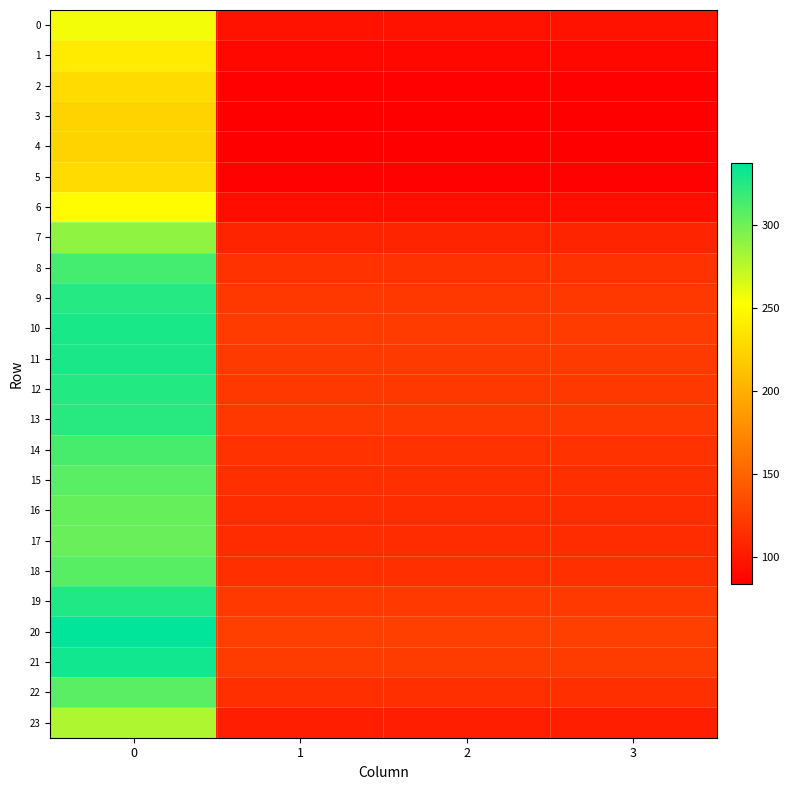

Reading left to right, transcribe all the data shown in this chart.

0: 0=256.5	1=95.8	2=95.8	3=95.8
1: 0=239.7	1=89.5	2=89.5	3=89.5
2: 0=228.7	1=85.4	2=85.4	3=85.4
3: 0=224.1	1=83.7	2=83.7	3=83.7
4: 0=223.3	1=83.4	2=83.4	3=83.4
5: 0=228.7	1=85.4	2=85.4	3=85.4
6: 0=250.9	1=93.7	2=93.7	3=93.7
7: 0=289.1	1=107.9	2=107.9	3=107.9
8: 0=314.1	1=117.3	2=117.3	3=117.3
9: 0=324.7	1=121.2	2=121.2	3=121.2
10: 0=328.7	1=122.7	2=122.7	3=122.7
11: 0=327.8	1=122.4	2=122.4	3=122.4
12: 0=325.1	1=121.4	2=121.4	3=121.4
13: 0=323.3	1=120.7	2=120.7	3=120.7
14: 0=313.4	1=117.0	2=117.0	3=117.0
15: 0=307.1	1=114.6	2=114.6	3=114.6
16: 0=303.4	1=113.3	2=113.3	3=113.3
17: 0=302.1	1=112.8	2=112.8	3=112.8
18: 0=307.7	1=114.9	2=114.9	3=114.9
19: 0=325.9	1=121.7	2=121.7	3=121.7
20: 0=337.2	1=125.9	2=125.9	3=125.9
21: 0=331.2	1=123.6	2=123.6	3=123.6
22: 0=307.4	1=114.8	2=114.8	3=114.8
23: 0=279.3	1=104.3	2=104.3	3=104.3